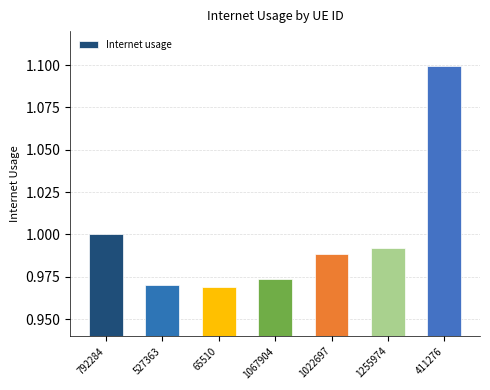

How many bars are there in total?

7